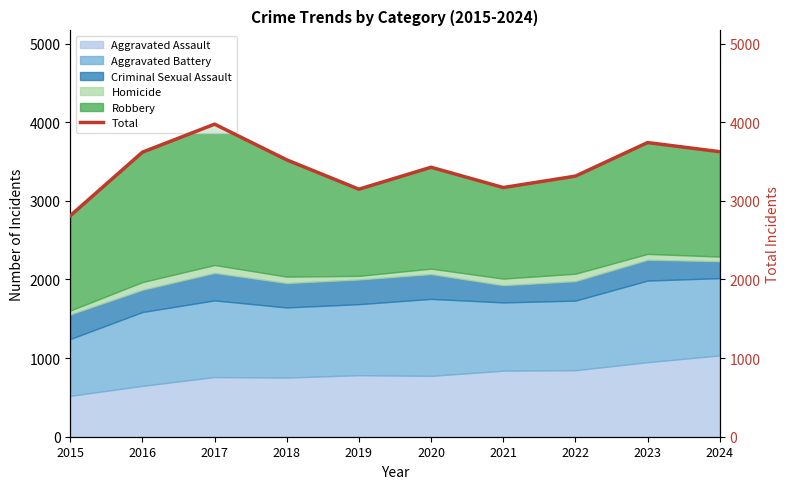

Reading left to right, what are all the values shown in this chart?

2015=2811	2016=3619	2017=3975	2018=3521	2019=3148	2020=3427	2021=3169	2022=3314	2023=3741	2024=3625